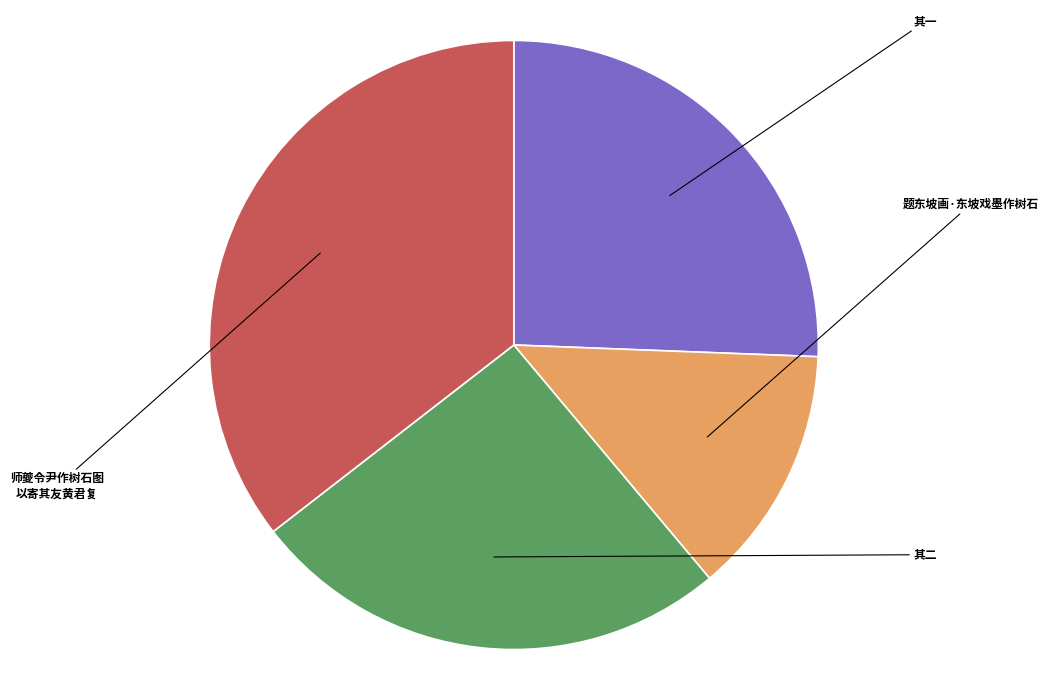

Is there a majority slice in this chart?

No